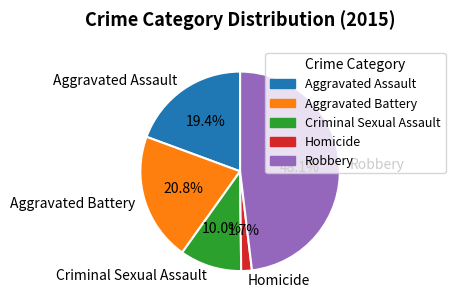

Is Aggravated Assault the majority of the pie?

No